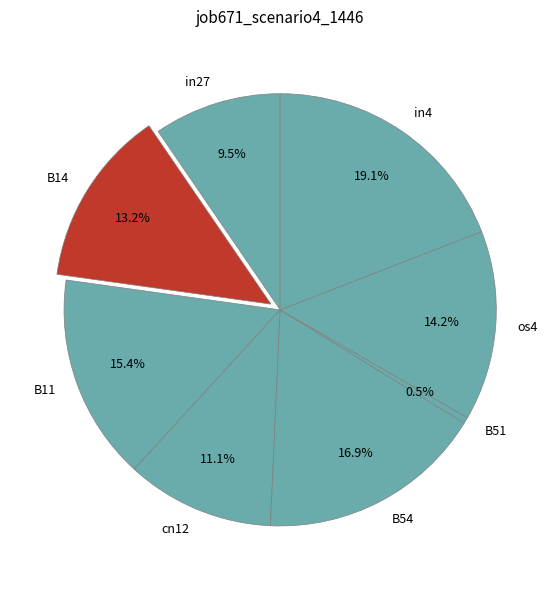

The in27 slice represents 1% of the pie. True or false?

False